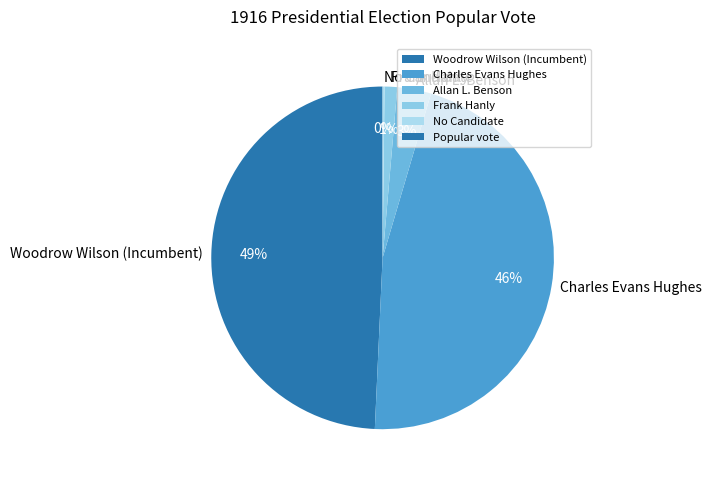

To the nearest percent, what portion does Charles Evans Hughes represent?

46%